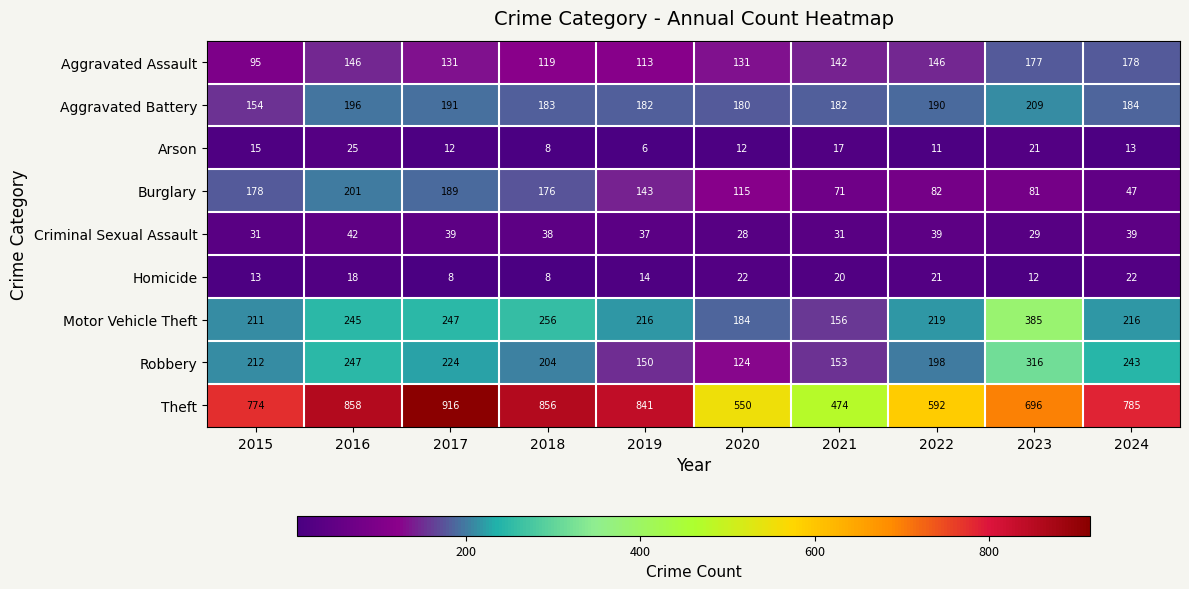

What is the average value of the Arson series?

14